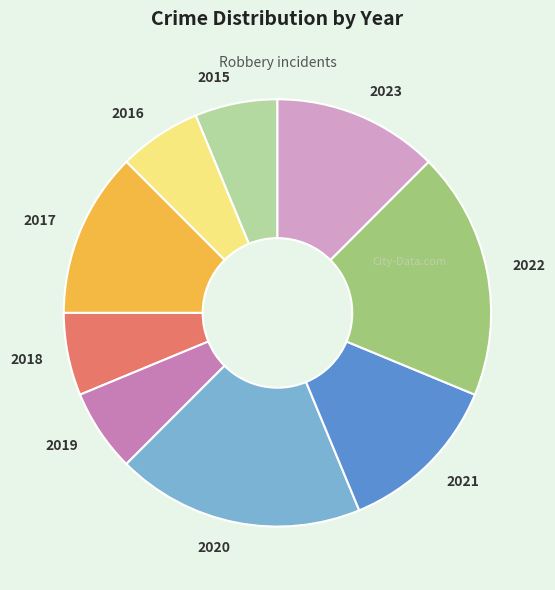

What is the ratio of the value at 2022 to the value at 2017?

1.5